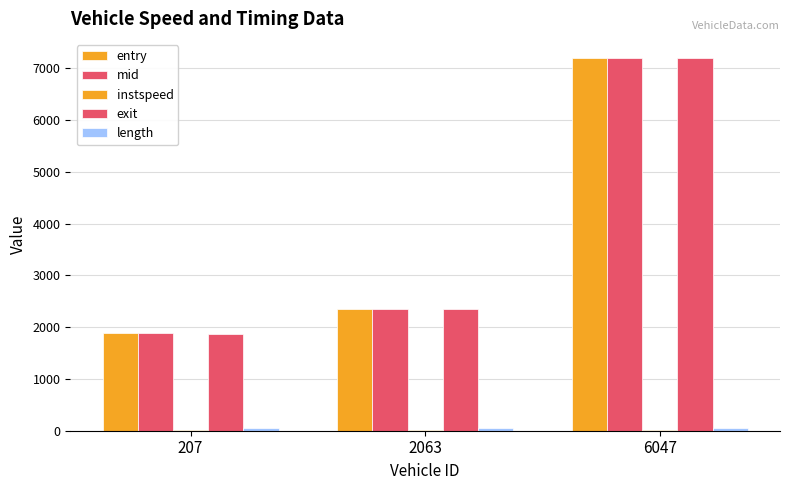

How many data points in exit are above 2347?

2